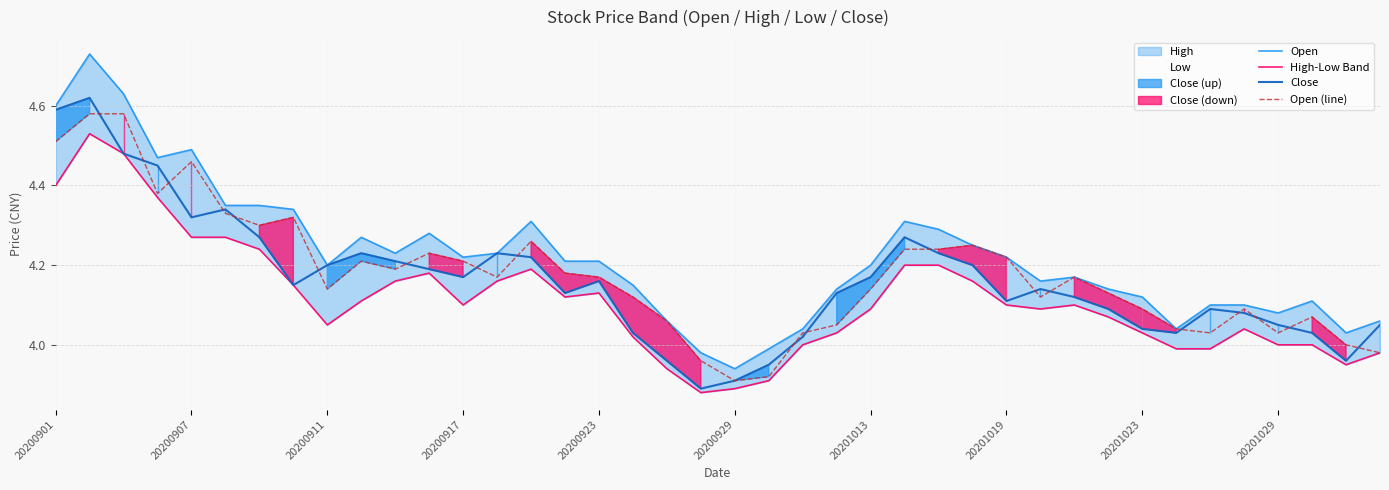

Where does the Open series first go above 4?

20200901